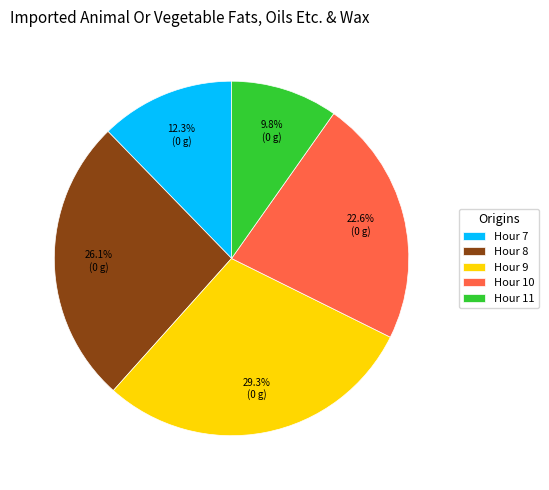

Is there a majority slice in this chart?

No